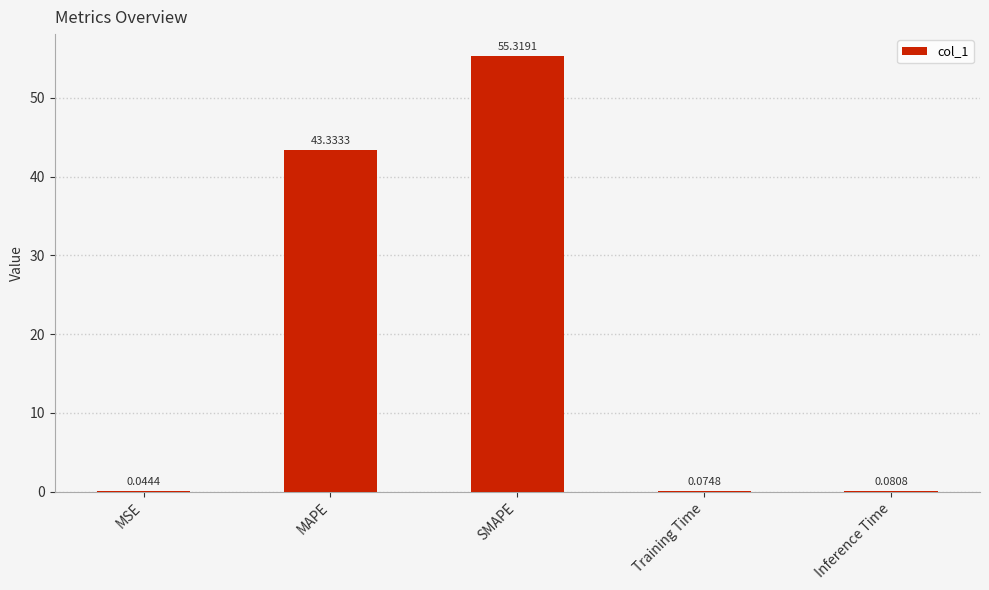

What is the sum of all values?

98.9